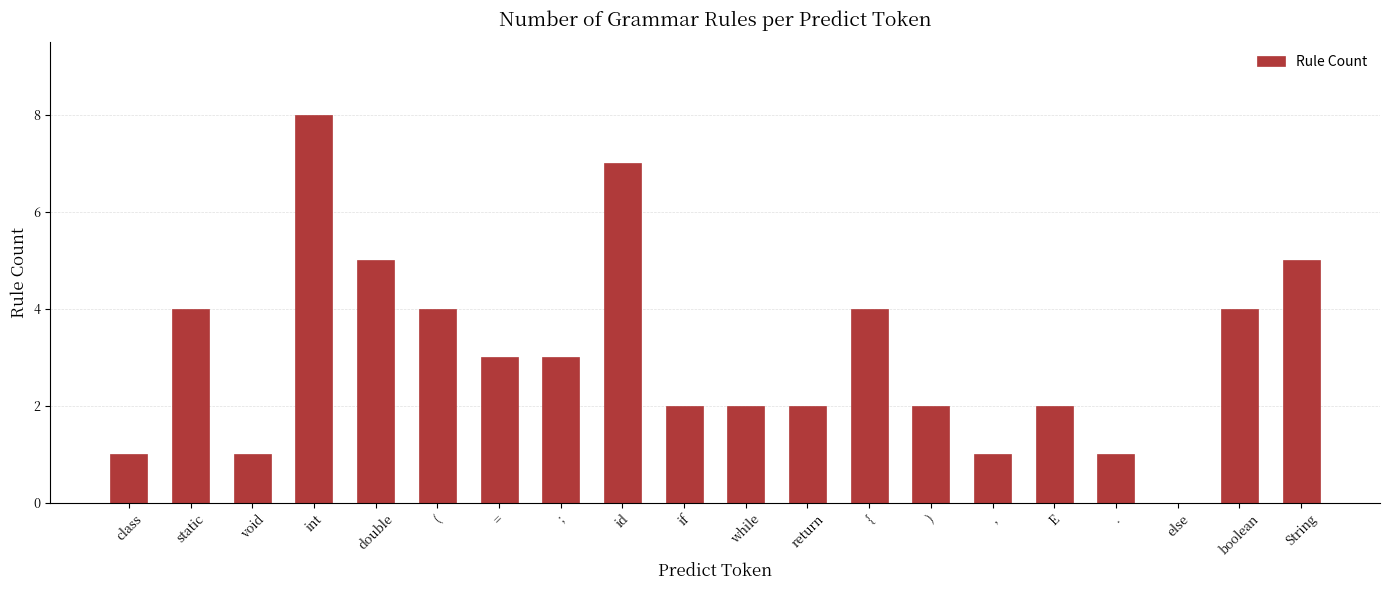

What is the maximum value shown in the chart?

8